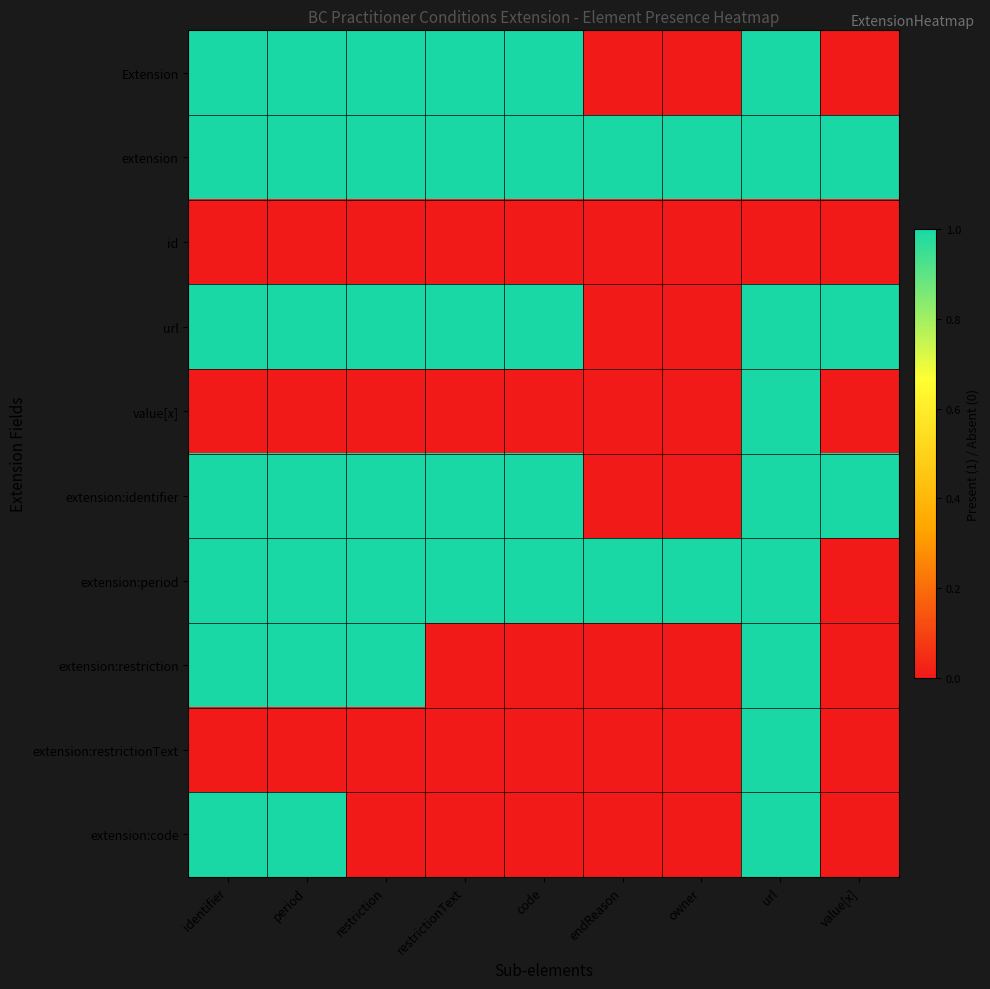

What is the maximum value shown in the chart?

1